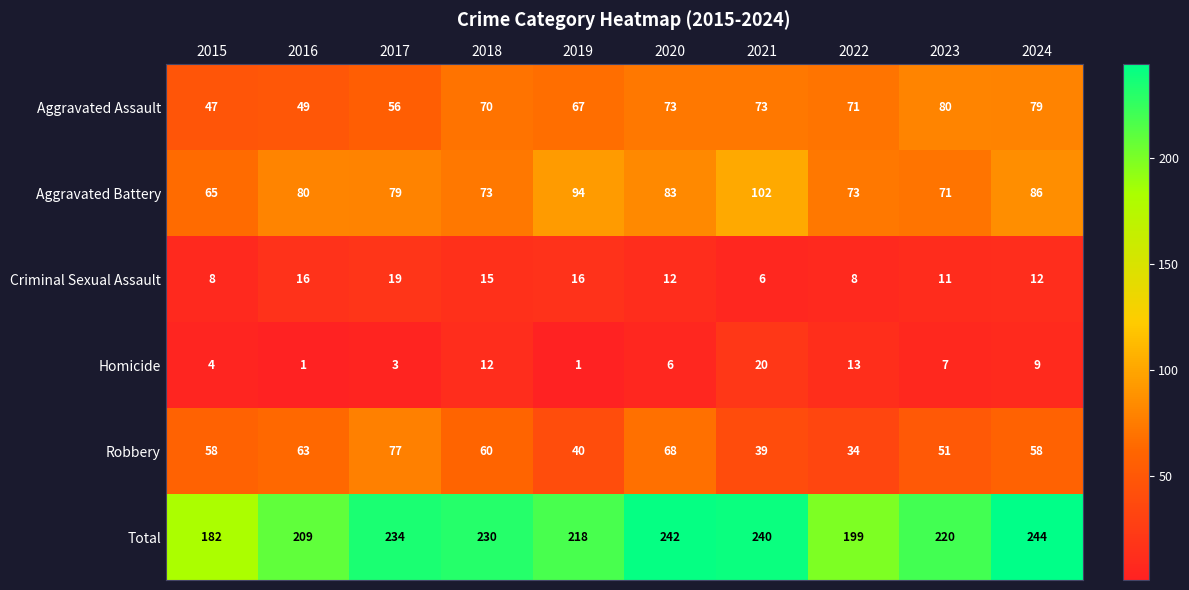

Rank the series by their maximum value, from highest to lowest.

Total, Aggravated Battery, Aggravated Assault, Robbery, Homicide, Criminal Sexual Assault